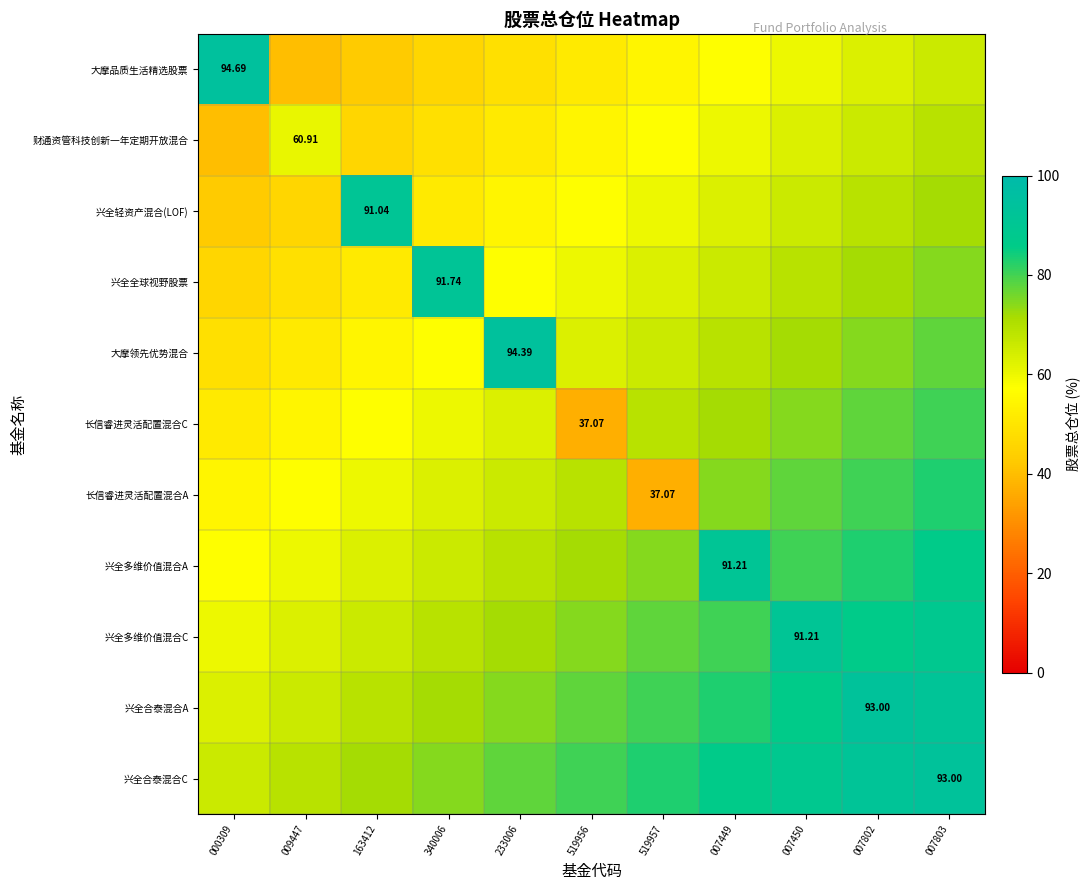

What is the difference between the 兴全合泰混合C values at 519957 and 007802?

8.6